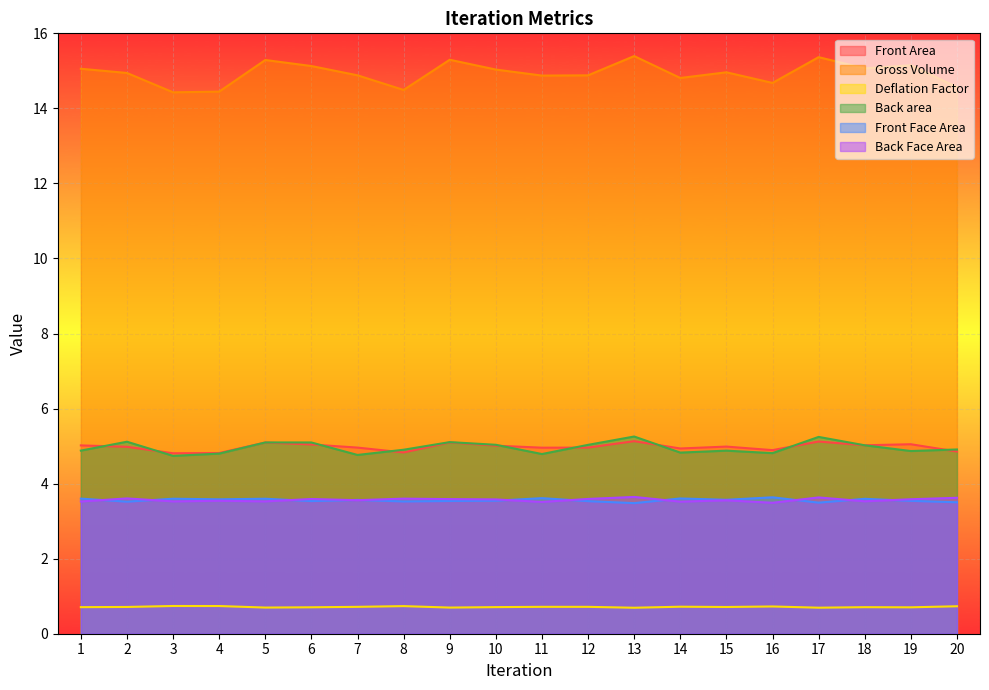

At how many categories does at least one series exceed 5?

20